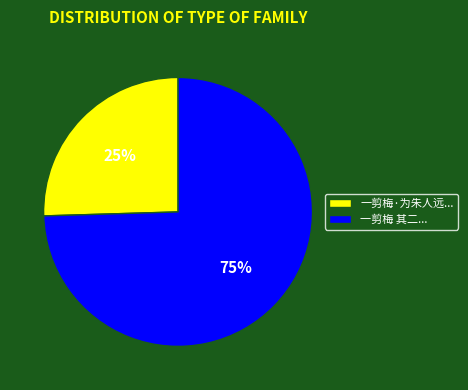

To the nearest percent, what percentage of the pie is 一剪梅·为朱人远...?

25%